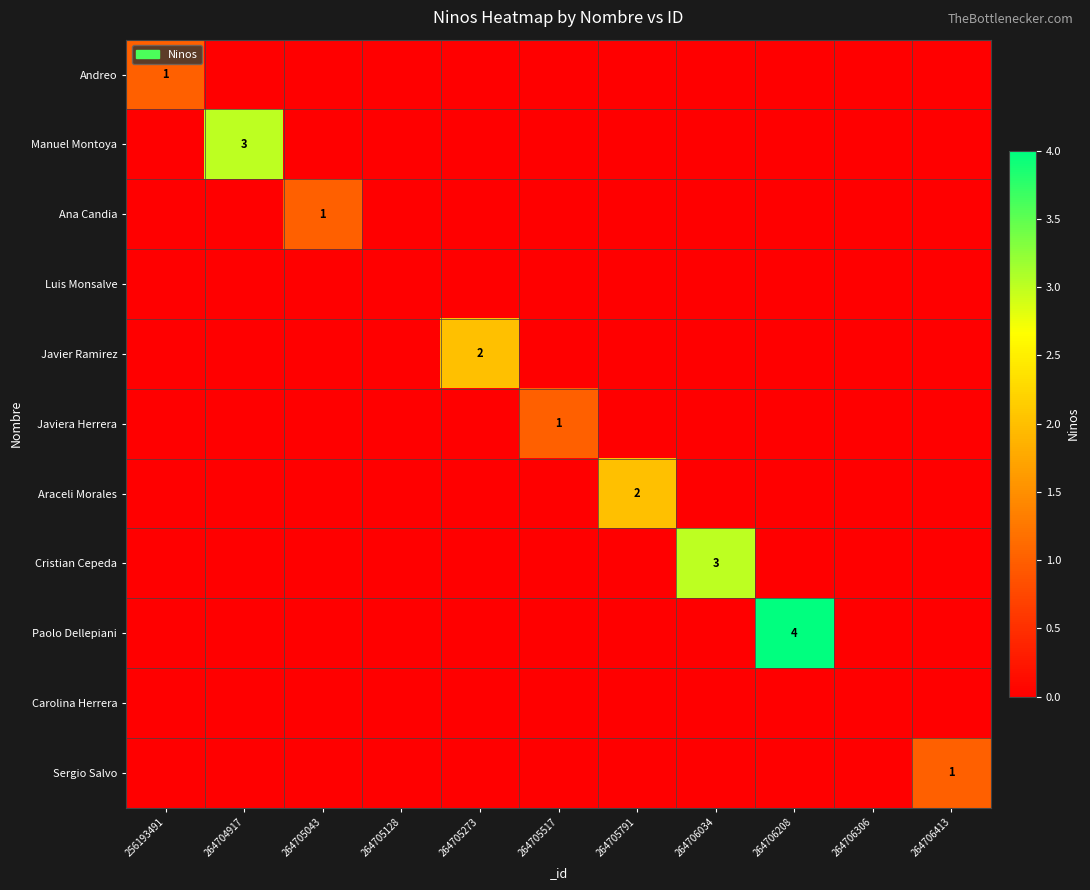

List the labels in order of Luis Monsalve value, smallest first.

256193491, 264704917, 264705043, 264705128, 264705273, 264705517, 264705791, 264706034, 264706208, 264706306, 264706413